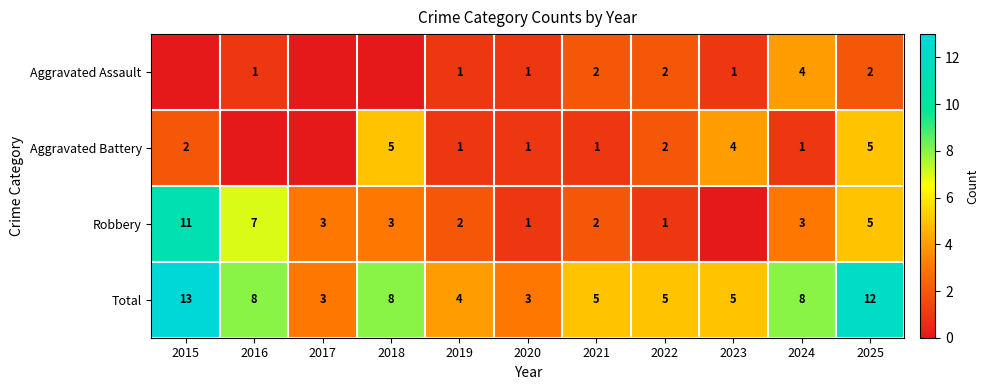

What is the sum of the Robbery values at 2025 and 2020?

6